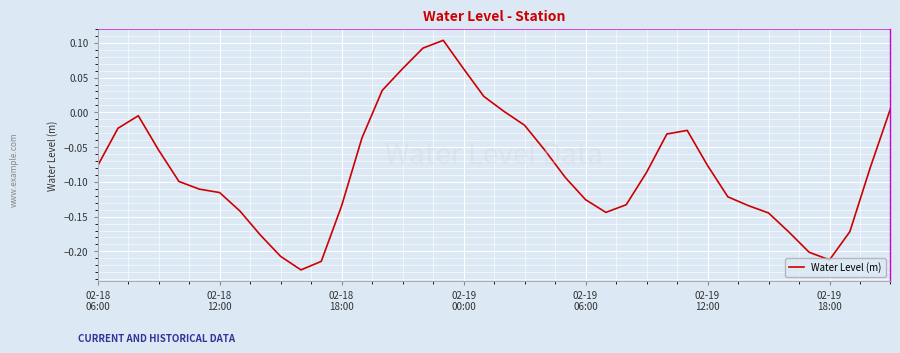

What is the difference between the maximum and minimum values?

0.3